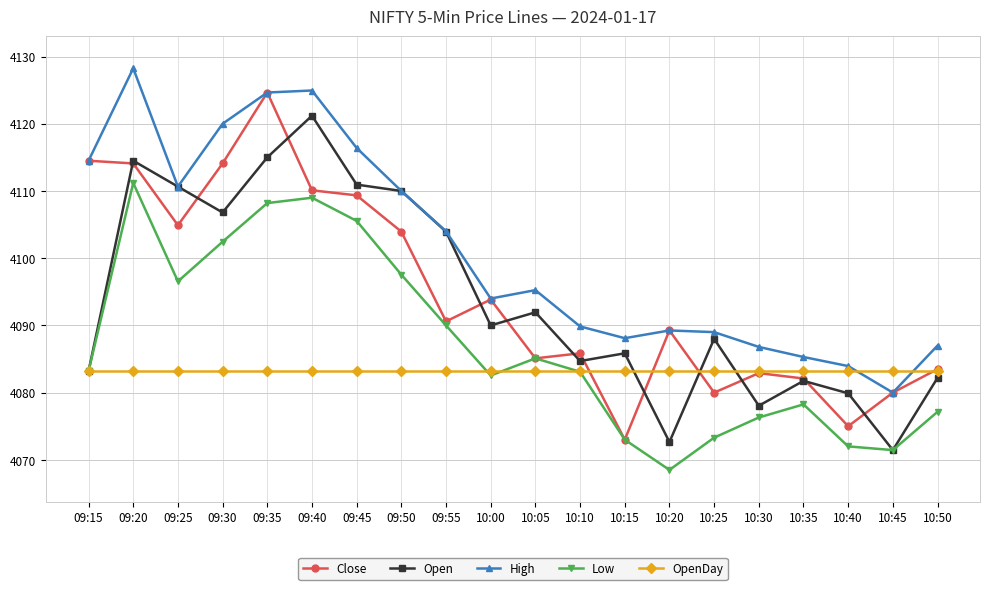

What is the smallest value displayed?

4068.5